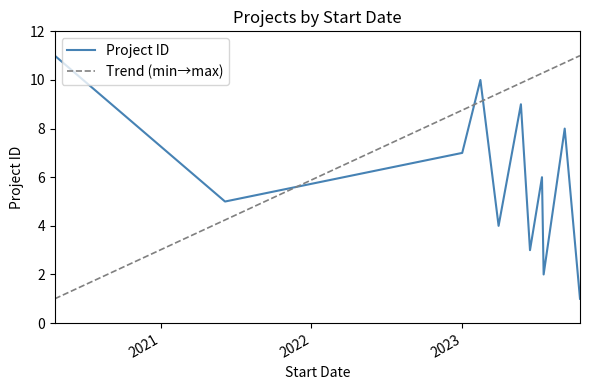

How many data points does each series have?

11